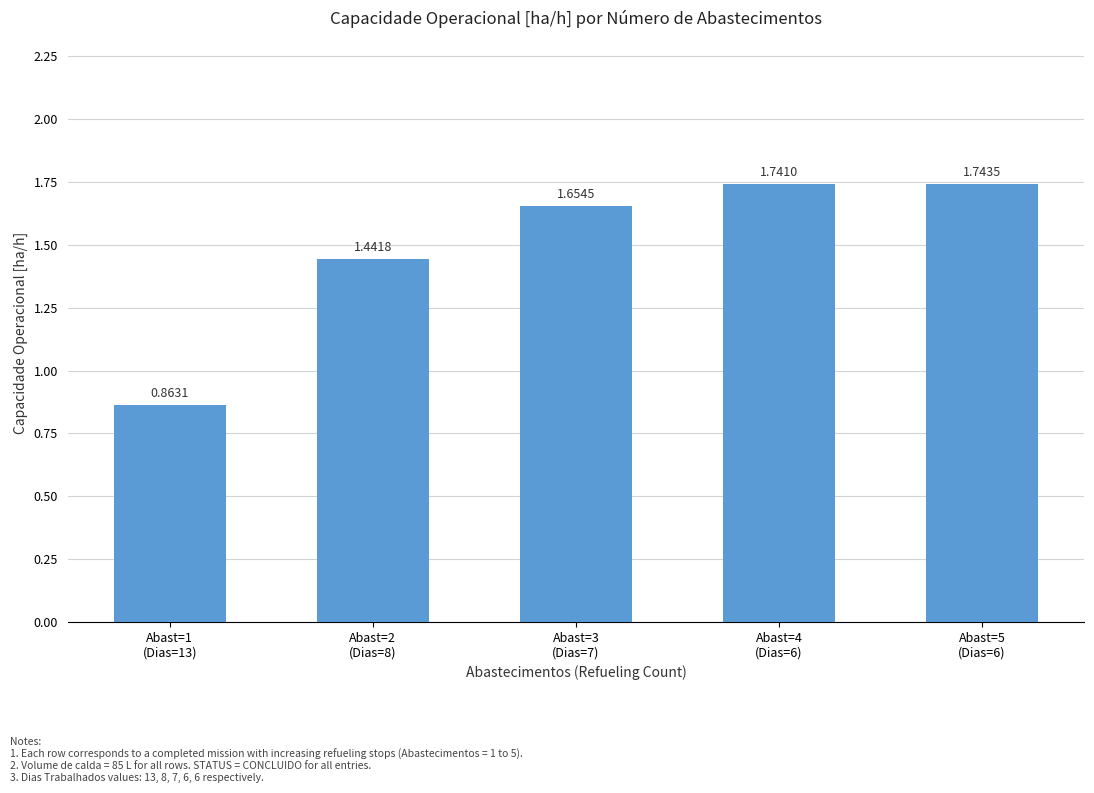

What is the change in value from Abast=2
(Dias=8) to Abast=4
(Dias=6)?

+0.3